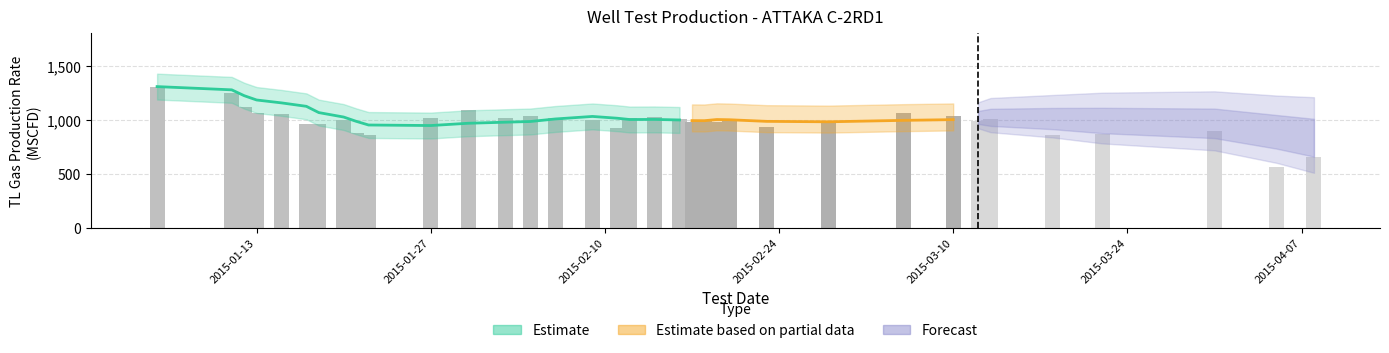

List the labels in order of TL GAS value, smallest first.

2015-04-05, 2015-04-08, 2015-01-22, 2015-03-18, 2015-03-22, 2015-01-21, 2015-03-31, 2015-02-11, 2015-02-23, 2015-01-18, 2015-01-17, 2015-02-17, 2015-02-19, 2015-02-28, 2015-03-12, 2015-02-18, 2015-01-20, 2015-02-09, 2015-02-16, 2015-02-20, 2015-03-13, 2015-01-27, 2015-02-02, 2015-02-06, 2015-02-12, 2015-02-14, 2015-03-10, 2015-02-04, 2015-01-15, 2015-01-13, 2015-03-06, 2015-01-30, 2015-01-12, 2015-01-11, 2015-01-05